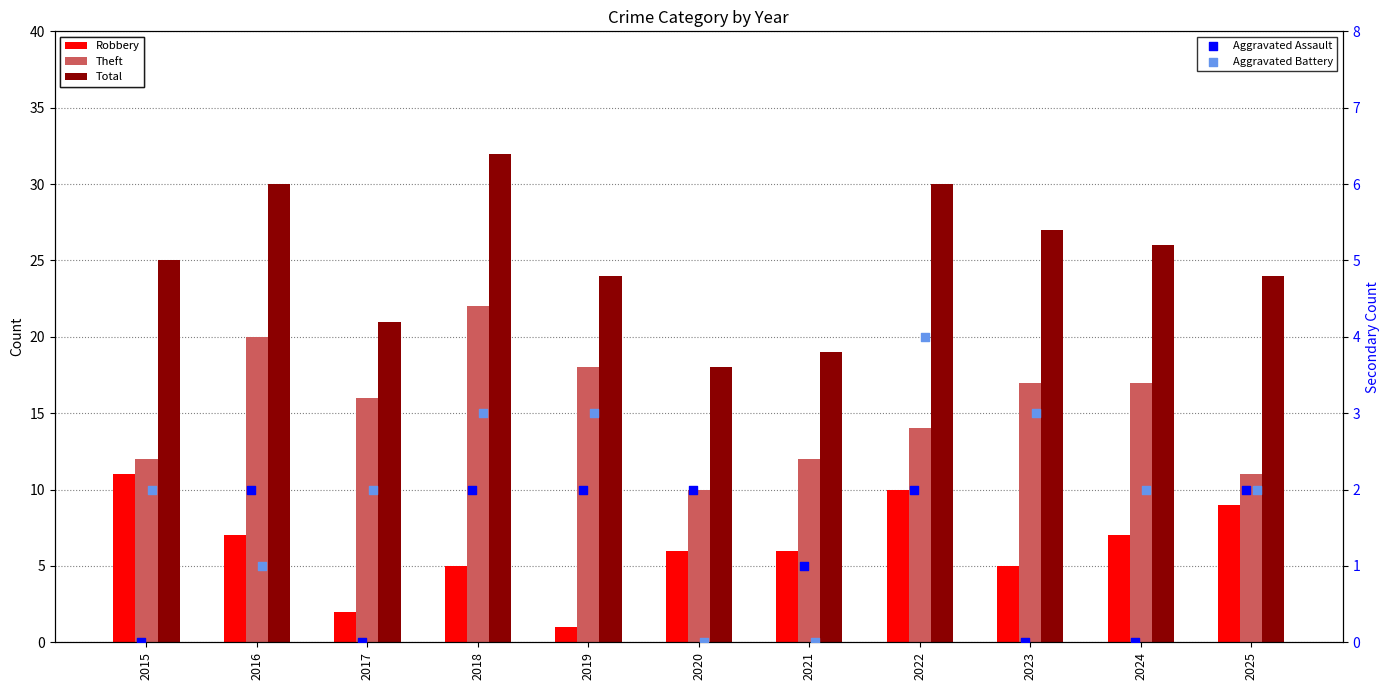

At how many categories does at least one series exceed 19?

9